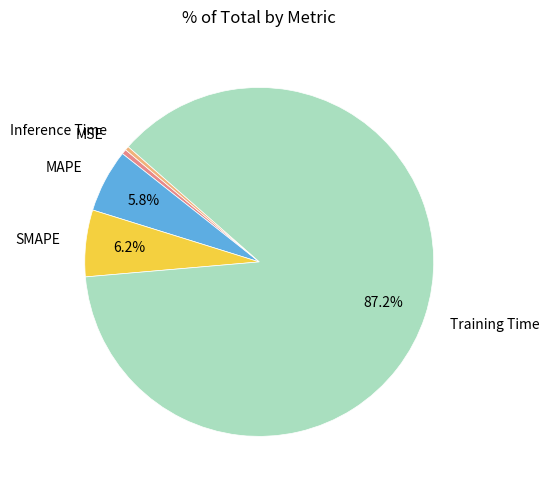

To the nearest percent, what is the average slice percentage?

20%